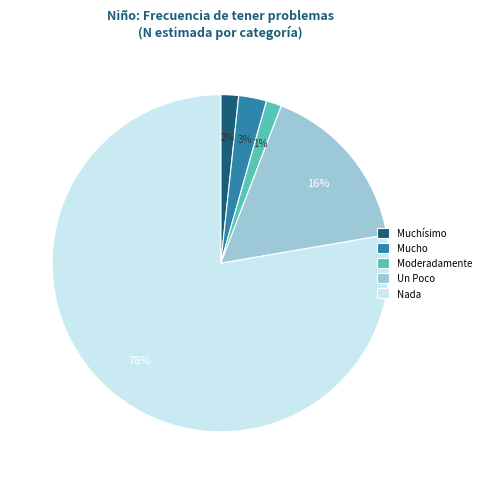

To the nearest percent, what is the combined percentage of Un Poco and Mucho?

19%